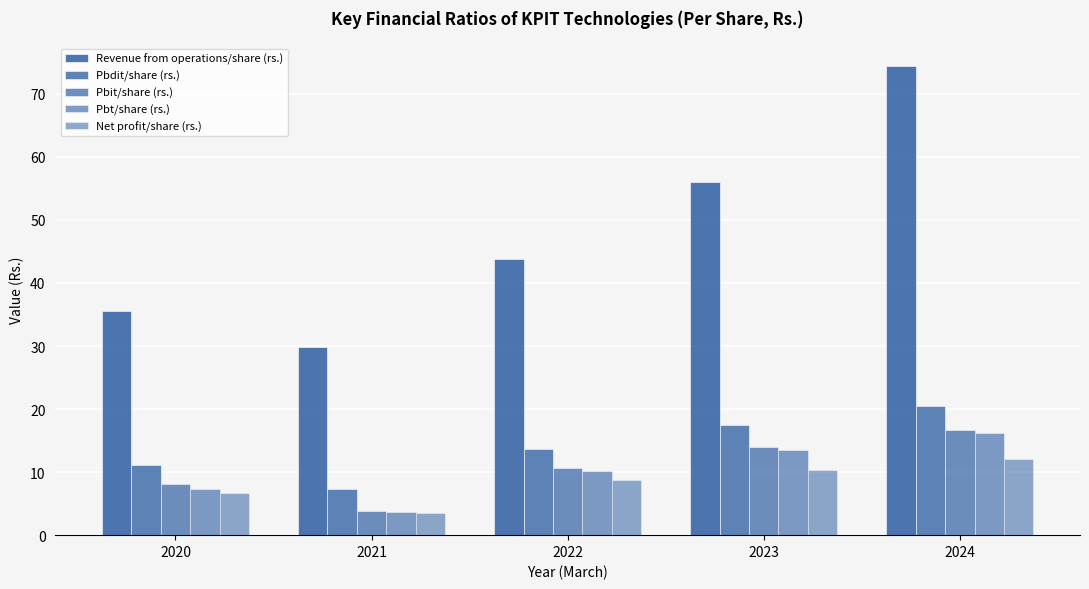

Rank the categories by Revenue from operations/share (rs.) value from highest to lowest.

2024, 2023, 2022, 2020, 2021